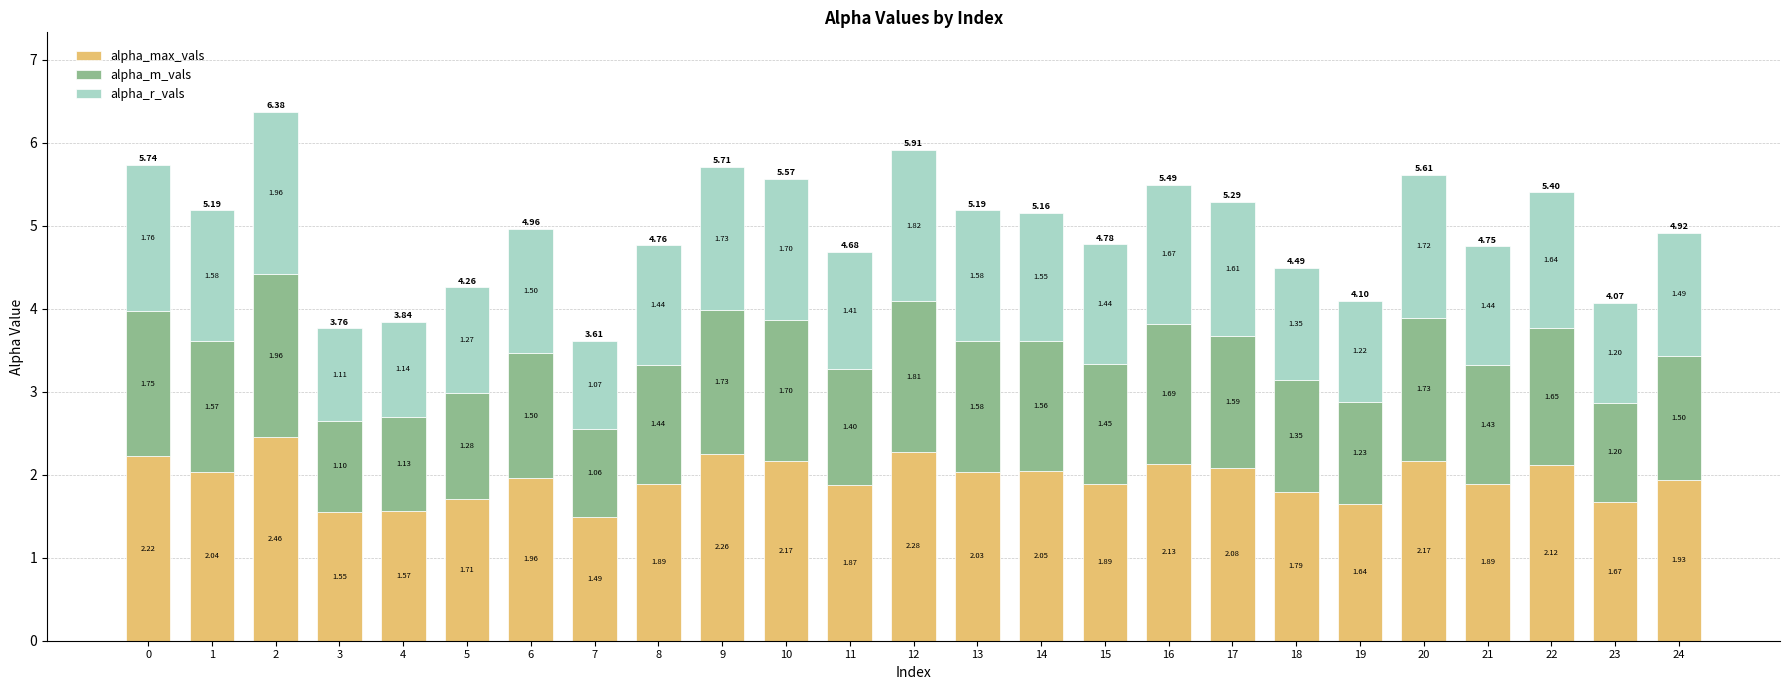

What is the total value across all series at 3?

3.8